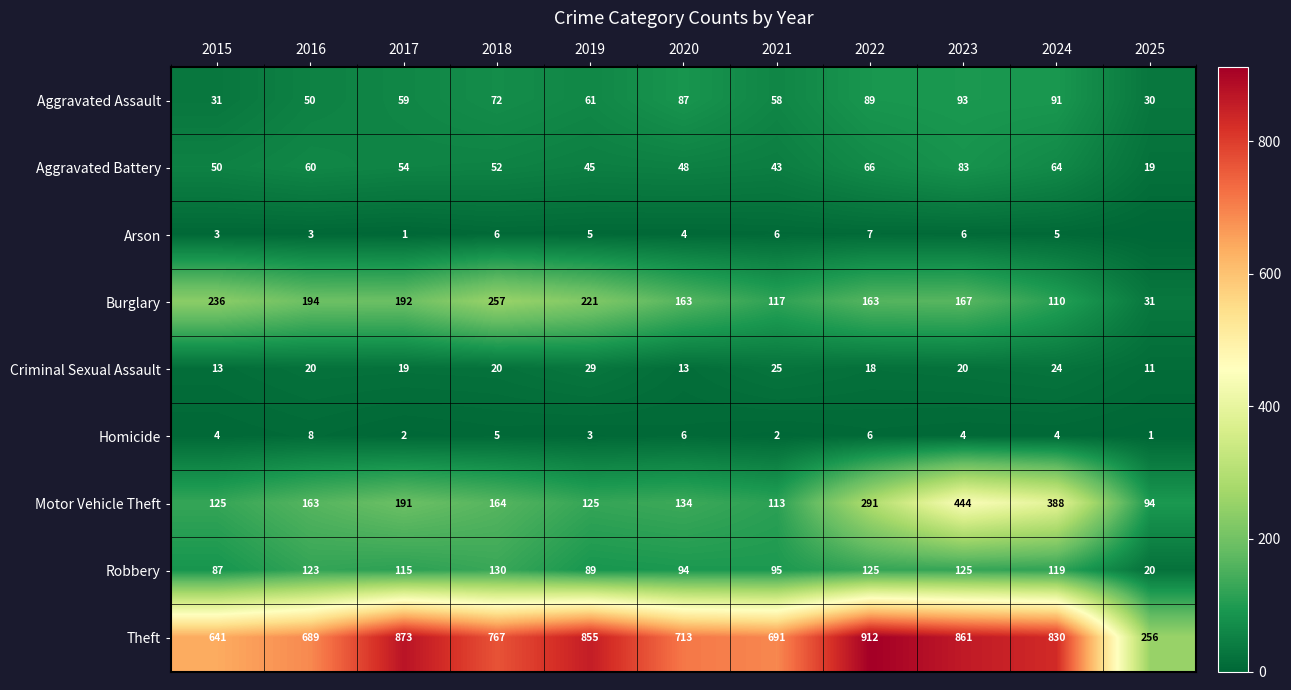

Which category has the highest value in the Homicide series?

2016